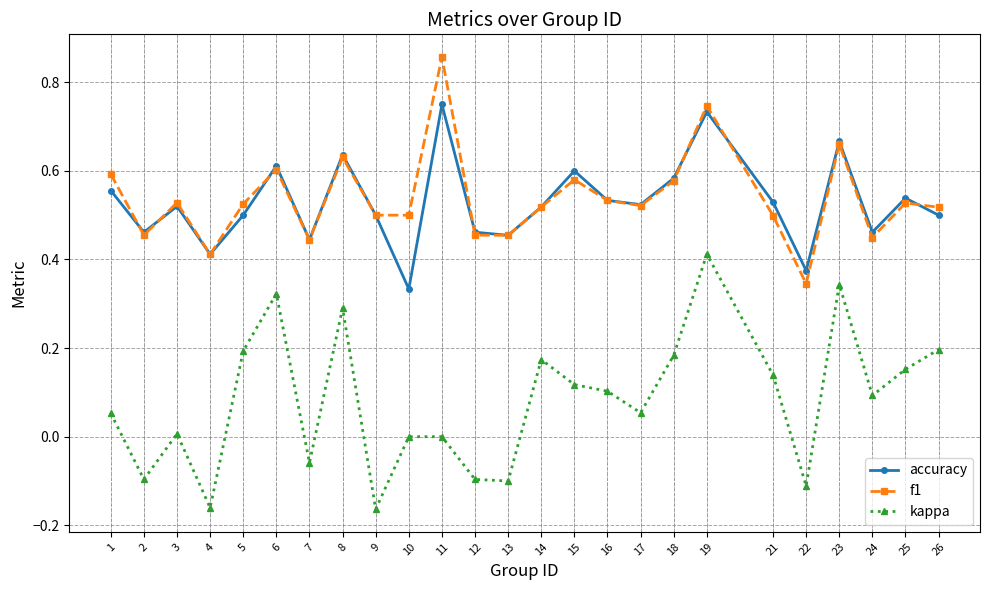

Is it true that accuracy equals 0.6 at 8?

True